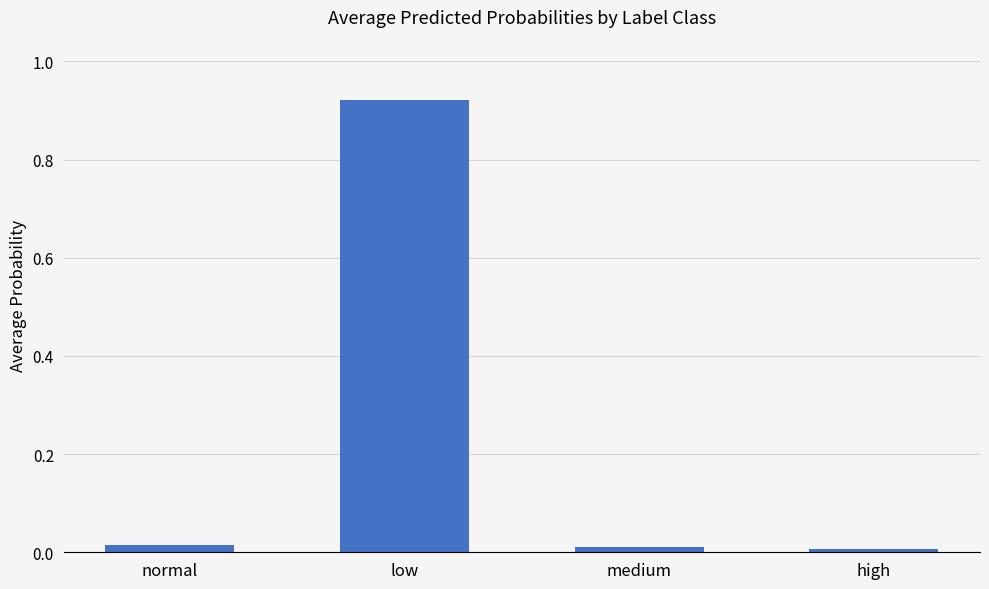

At which category does the chart reach its peak across all series?

low